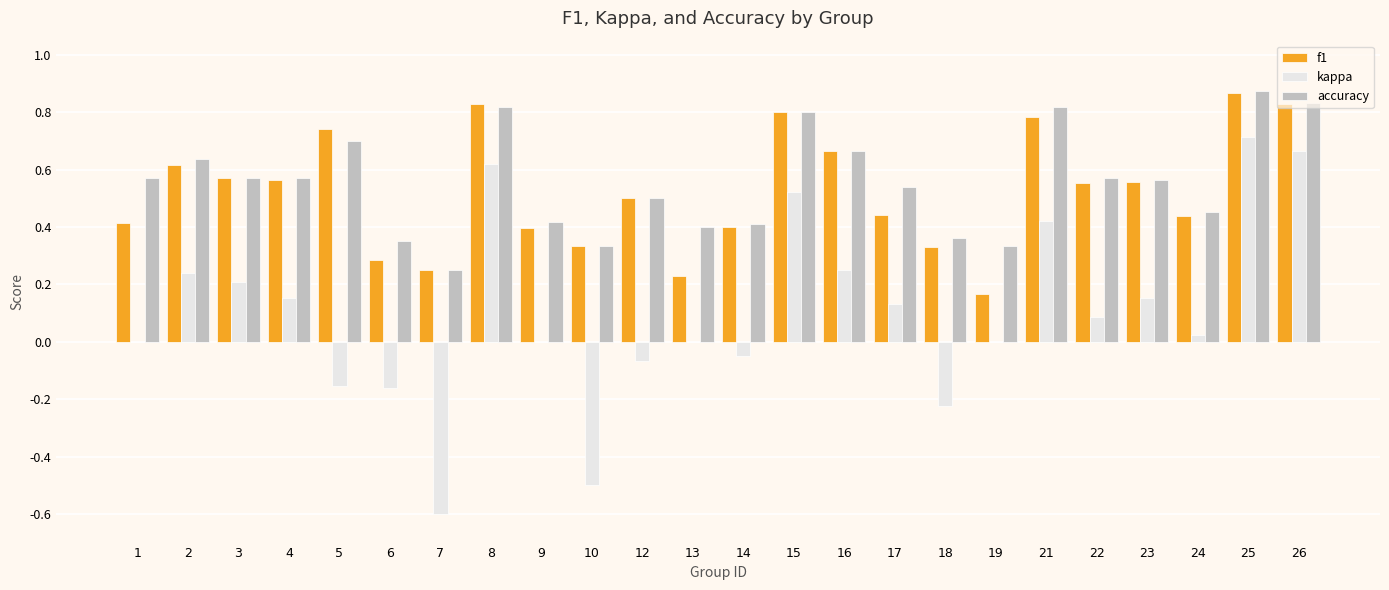

Which category has the highest value across all series?

25